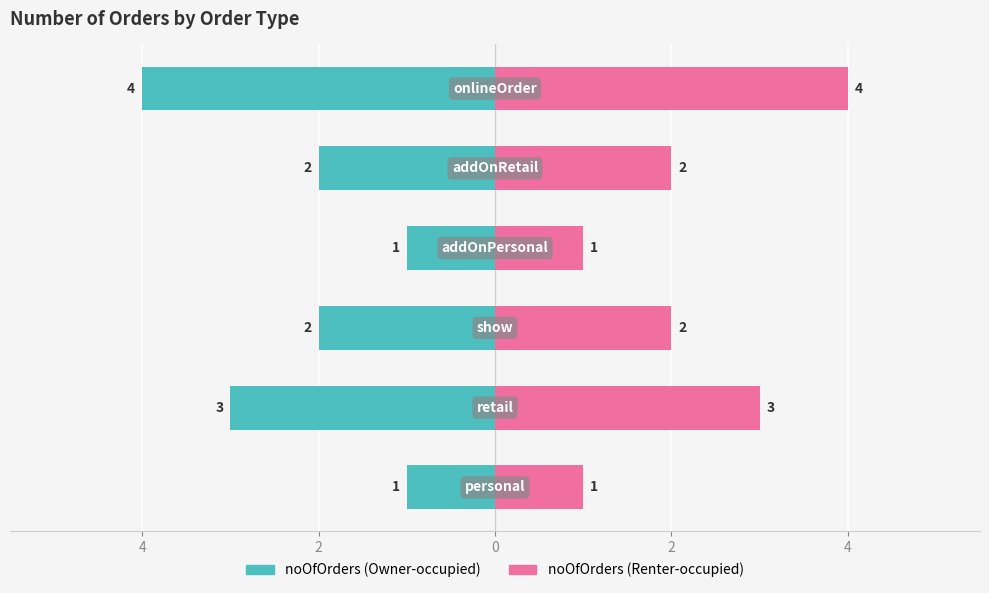

Which has a higher value, 2 or 4?

2